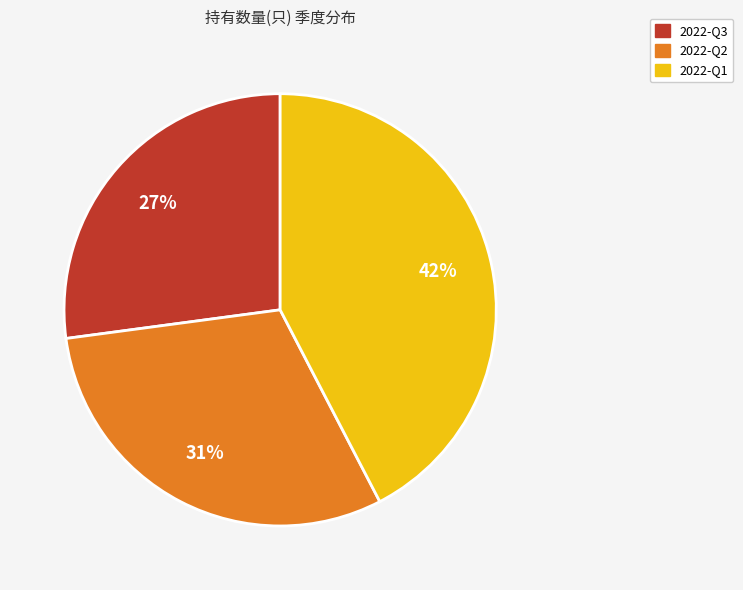

What percentage is the 2022-Q3 slice, to the nearest percent?

27%